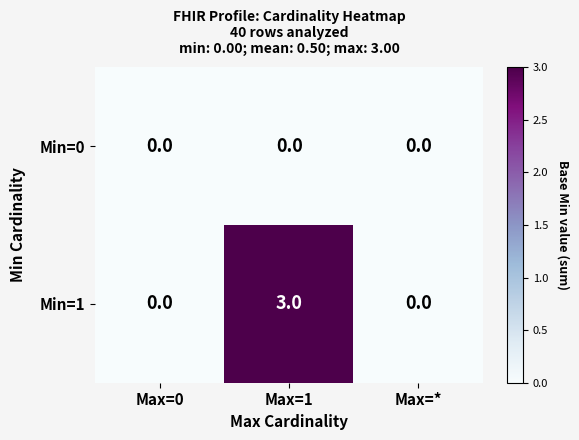

Reading left to right, what are all the values shown in this chart?

Min=0: 0	0	0
Min=1: 0	3	0